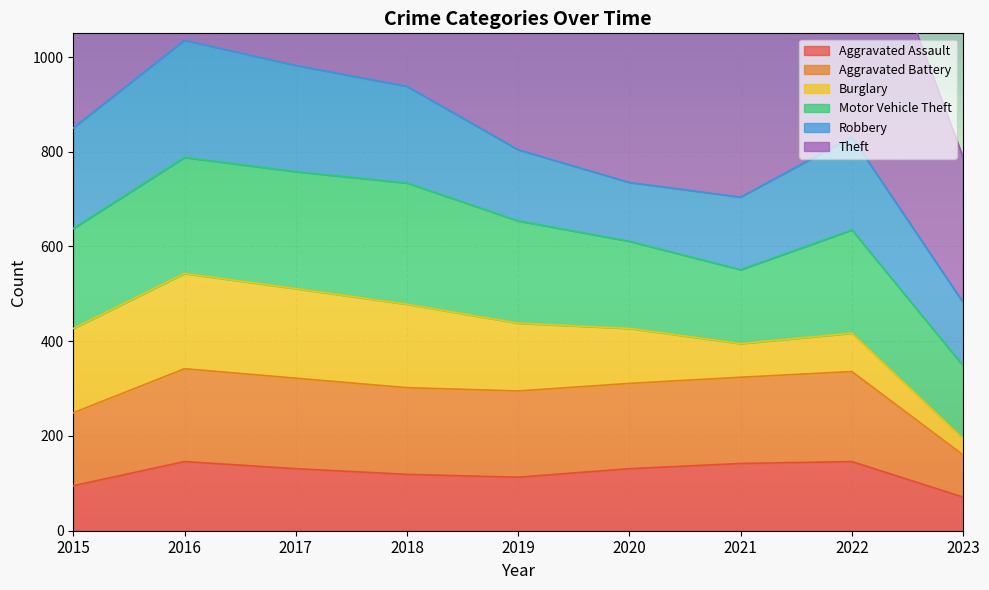

True or false: Theft and Aggravated Assault intersect in this chart.

False